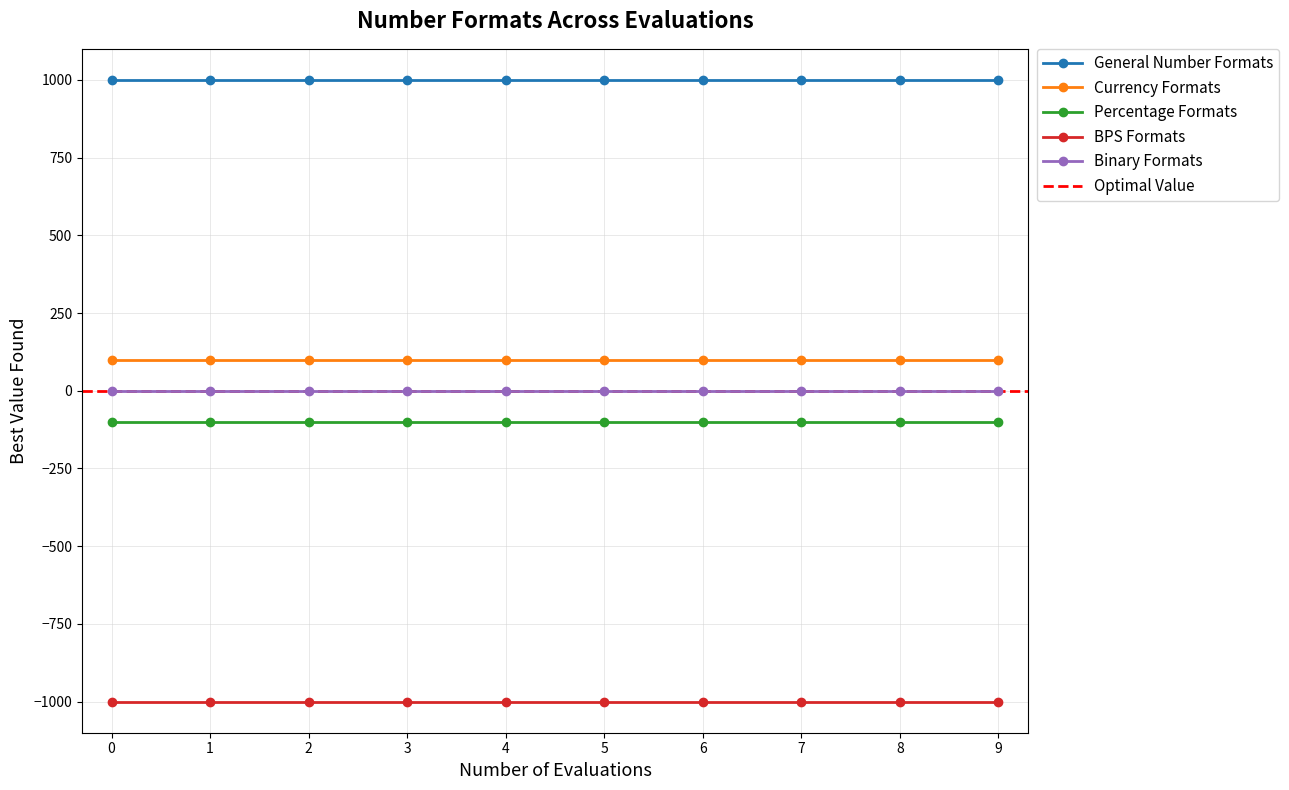

What is the value of the Currency Formats point at the 7th from the left?

100